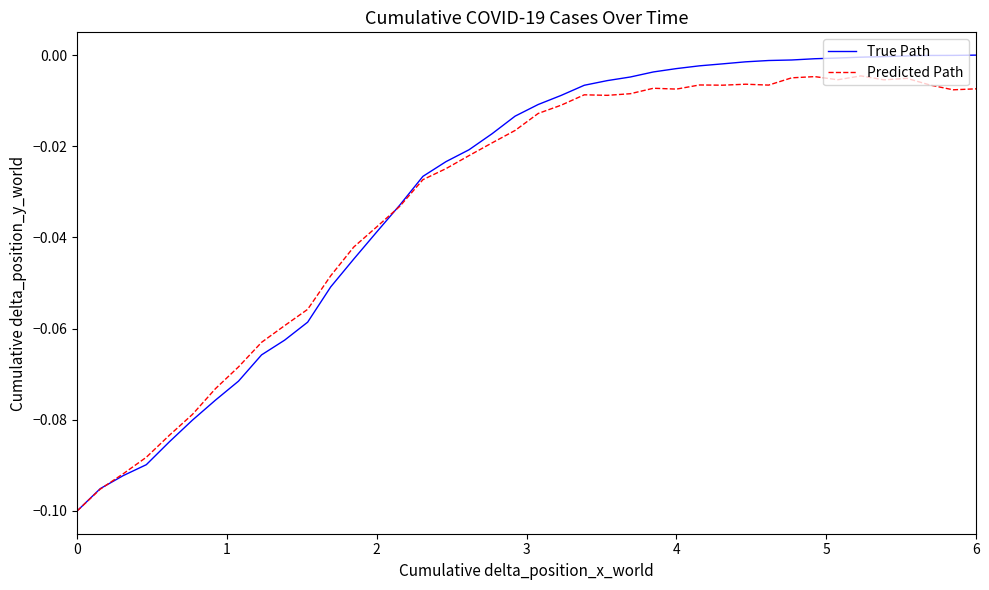

How many lines are shown in the chart?

2